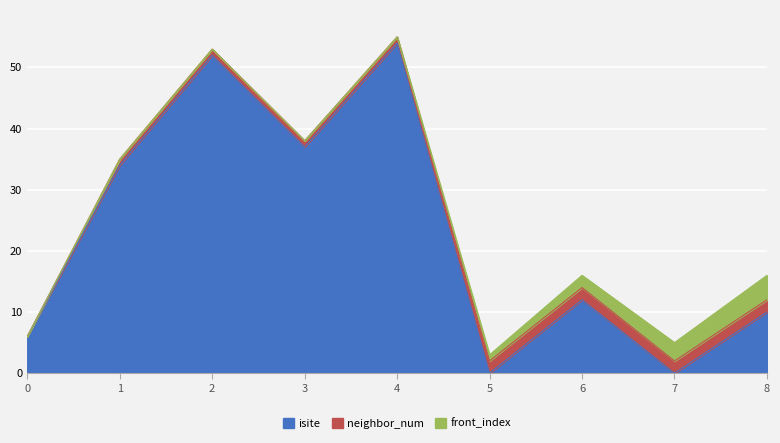

List the labels in order of front_index value, largest first.

8, 7, 6, 5, 0, 1, 2, 3, 4